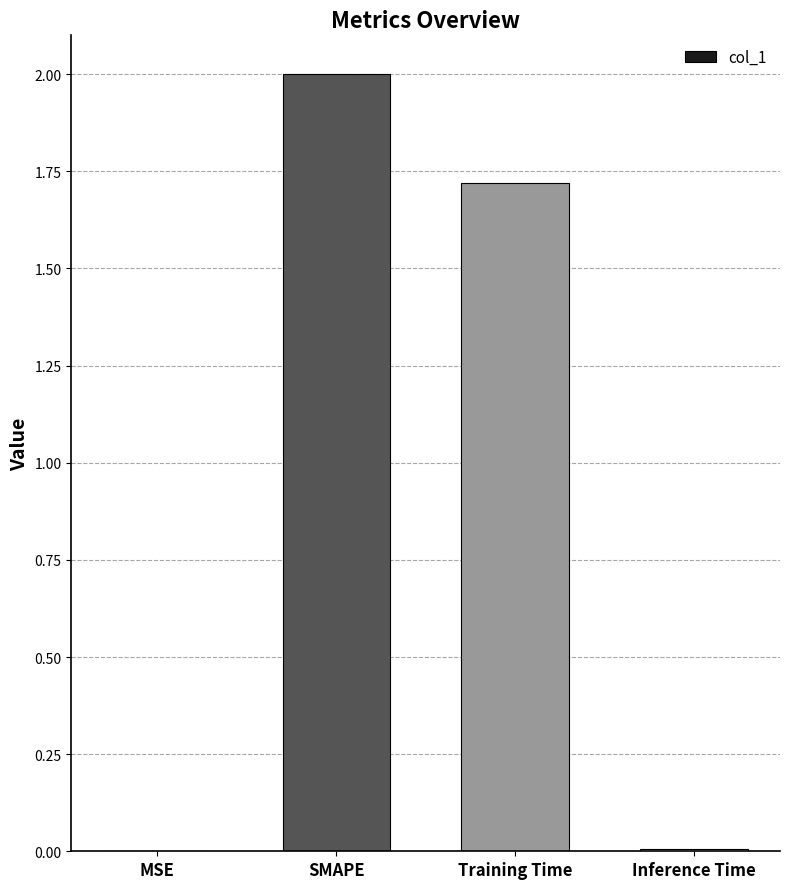

The value at Training Time is 1.7. True or false?

True